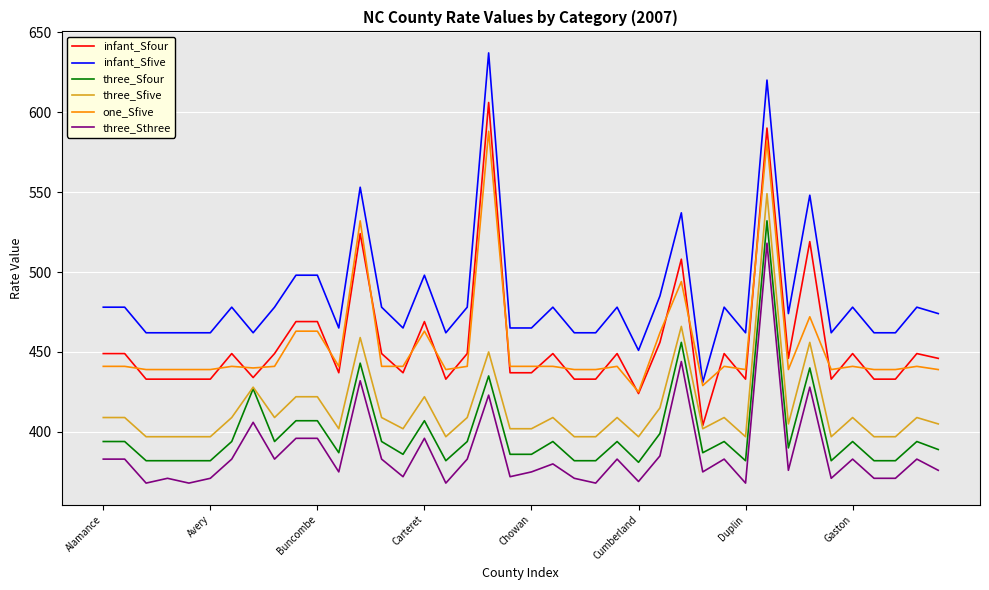

How many lines are shown in the chart?

6